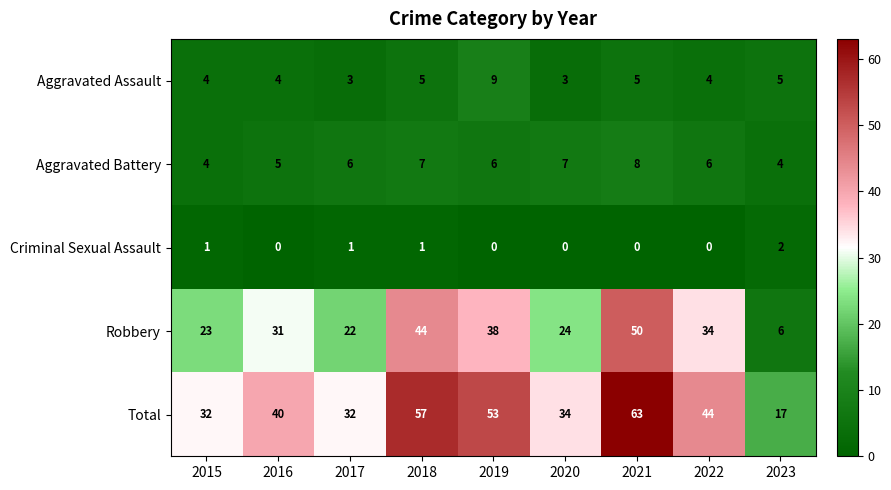

Which series has the widest spread of values?

Total